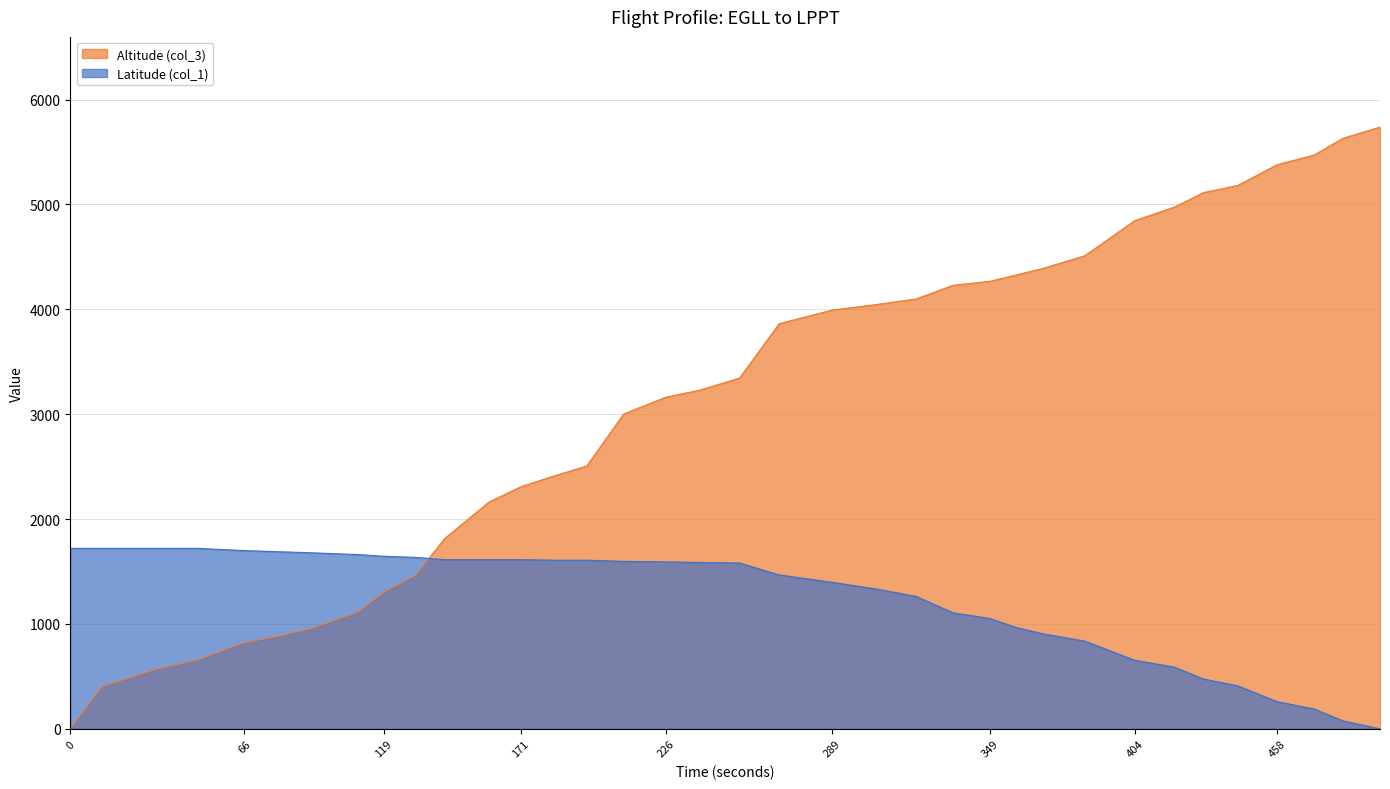

What is the average value of the Altitude (col_3) series?

3115.7